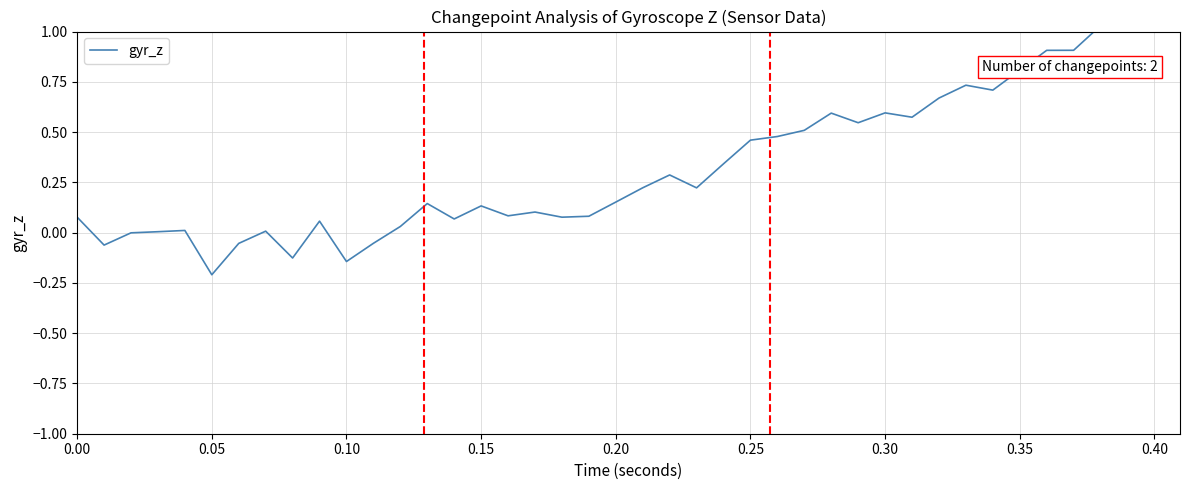

Does the chart have visible grid lines?

Yes